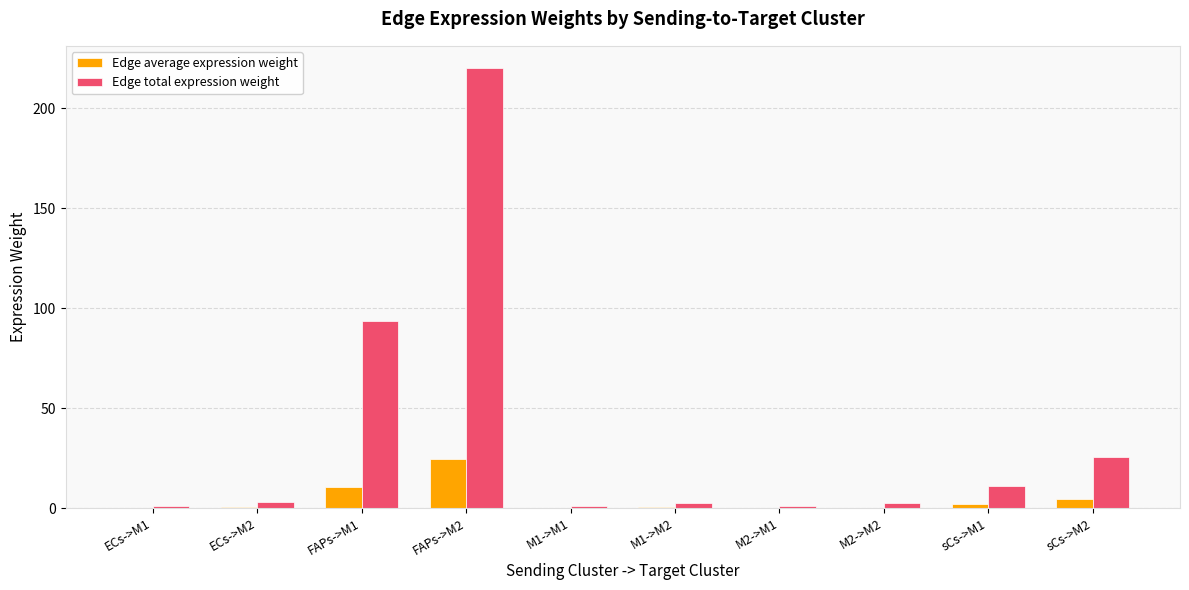

The value of Edge total expression weight at sCs->M1 is 10.9. True or false?

True